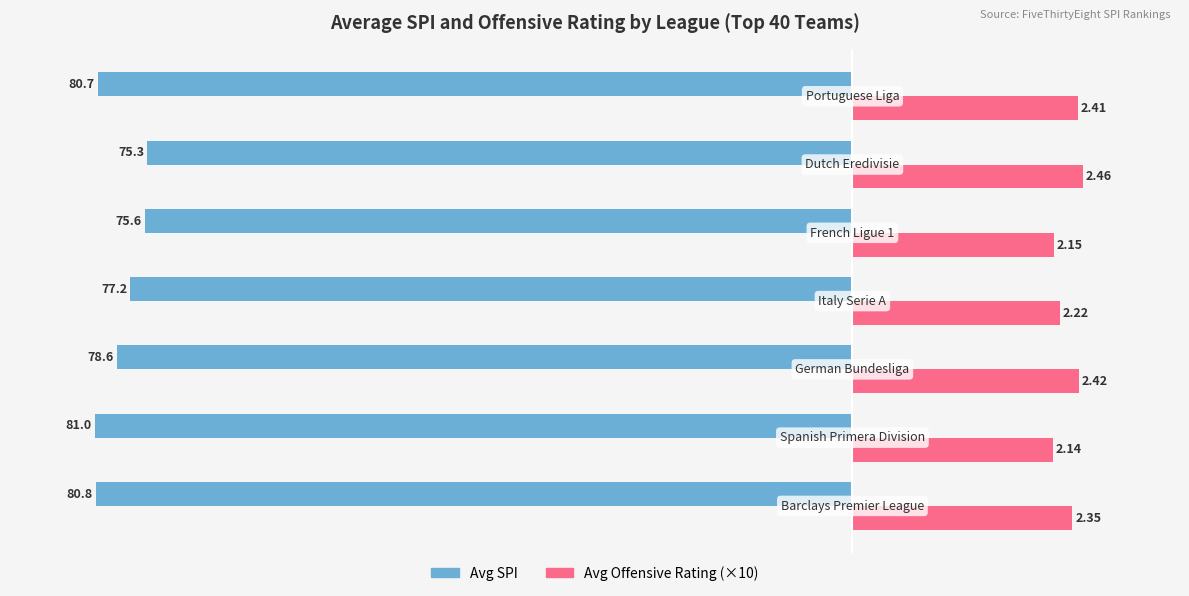

What is the value of the Avg SPI bar at the 2nd from the left?

-81.0